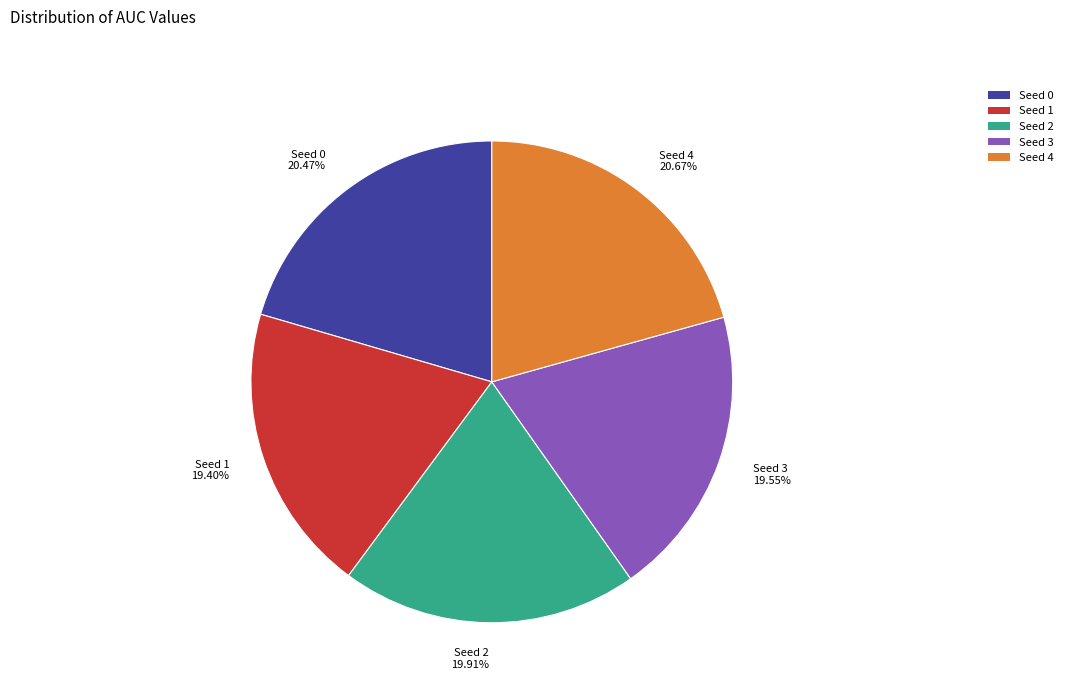

Between Seed 2 19.91% and Seed 0 20.47%, which is larger?

Seed 0 20.47%